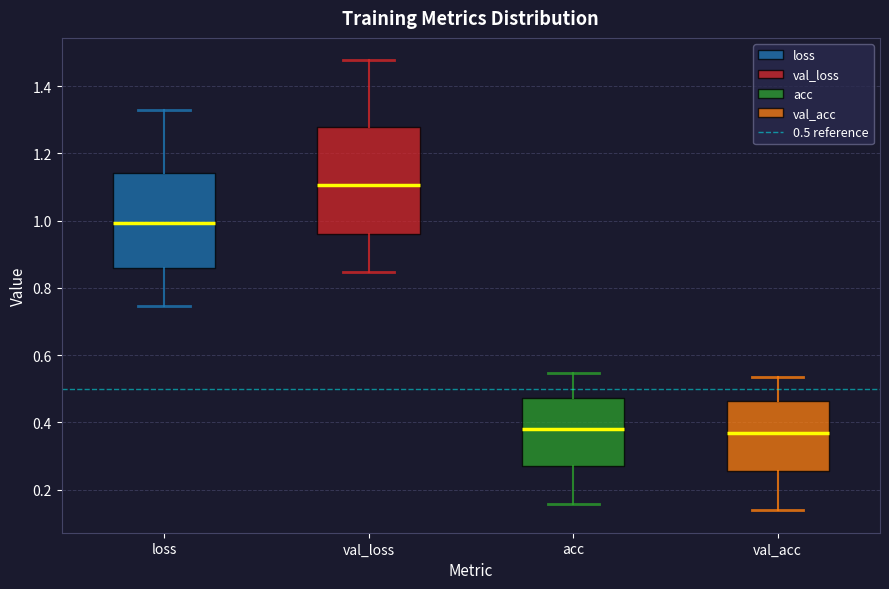

Reading left to right, read every box against the y-axis: the position of its median line, the range the box covers, and the ends of its whiskers. The values are not printed on the chart, so give them approximately, as read against the axis.

loss: median 1.00, box 0.86 to 1.14, whiskers 0.74 to 1.32
val_loss: median 1.10, box 0.96 to 1.28, whiskers 0.84 to 1.48
acc: median 0.38, box 0.26 to 0.48, whiskers 0.16 to 0.54
val_acc: median 0.36, box 0.26 to 0.46, whiskers 0.14 to 0.54